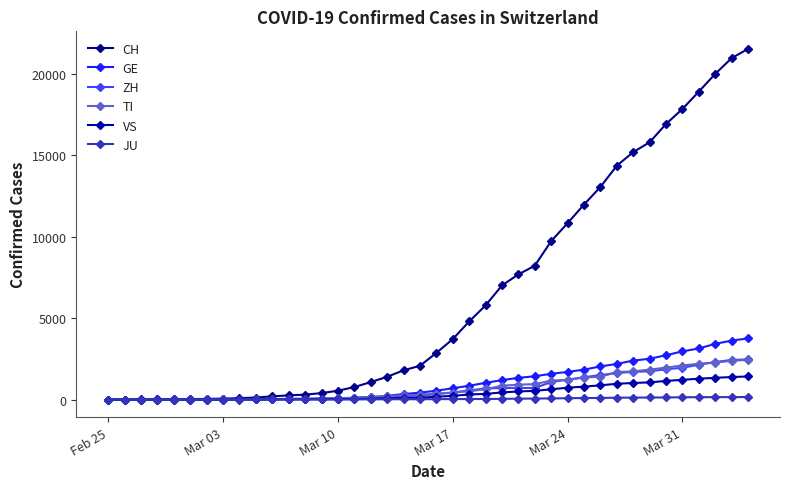

How many data points in CH are less than 2864?

20